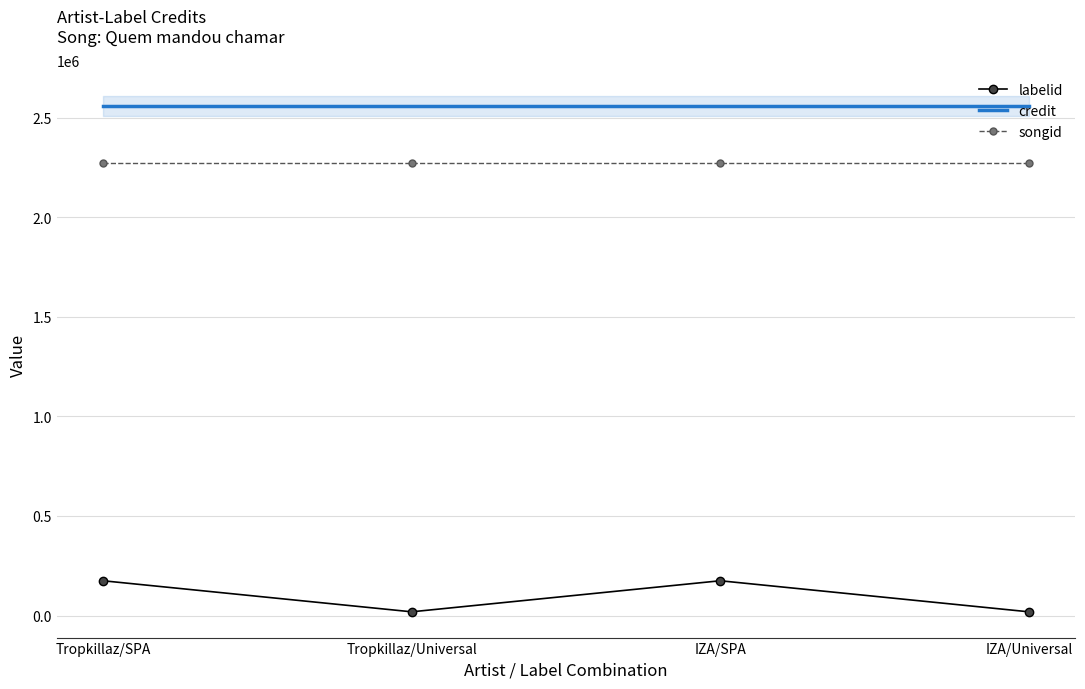

What is the average value of the labelid series?

96660